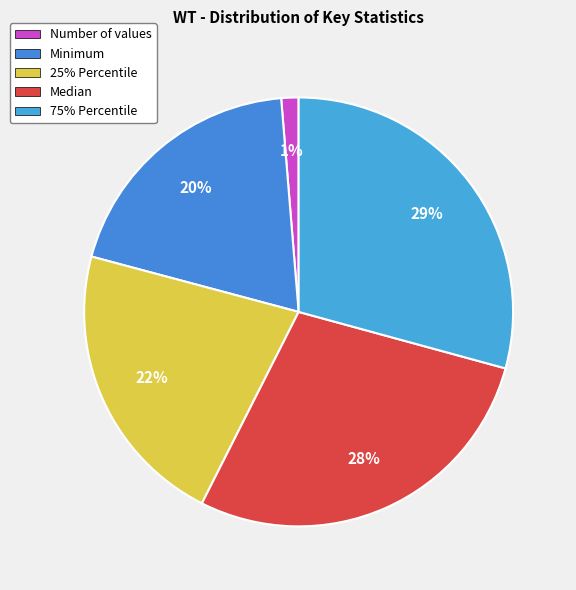

Is there any slice that represents more than half of the pie?

No